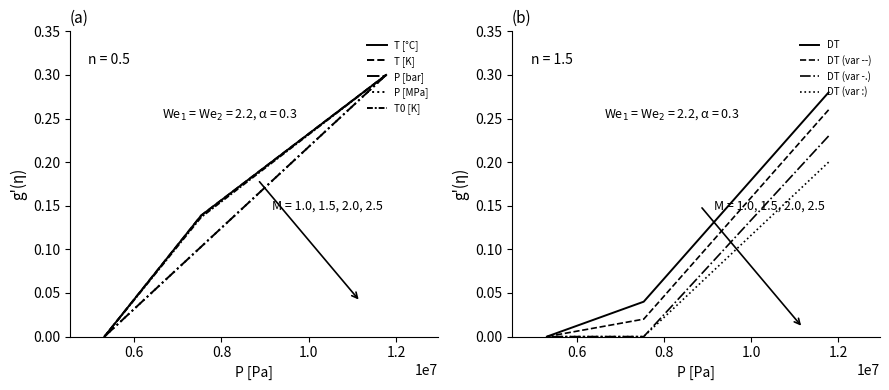

True or false: T0 [K] has a value of 0.0 at 5318000.

True